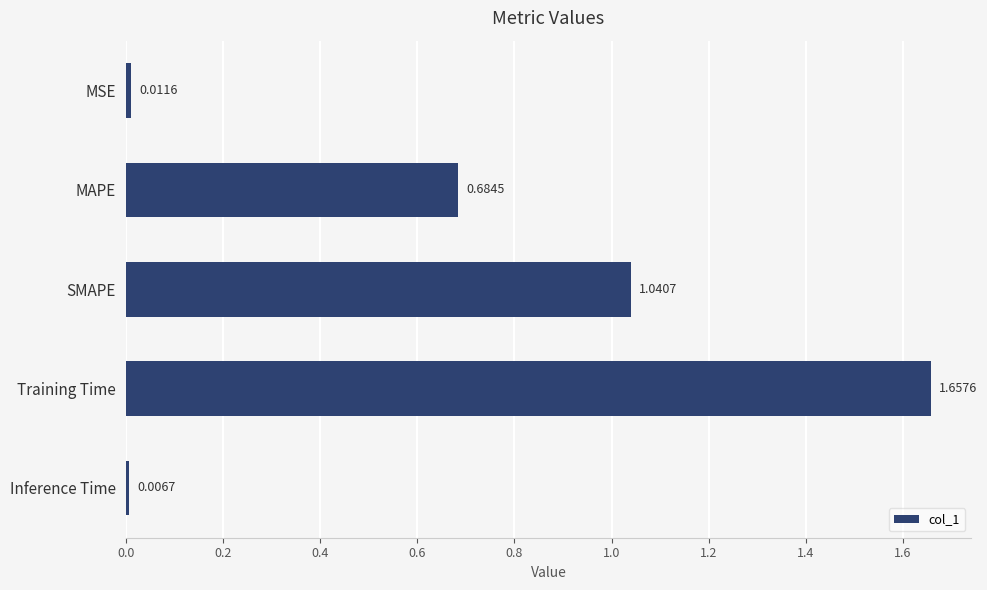

Rank the categories by value from lowest to highest.

Inference Time, MSE, MAPE, SMAPE, Training Time